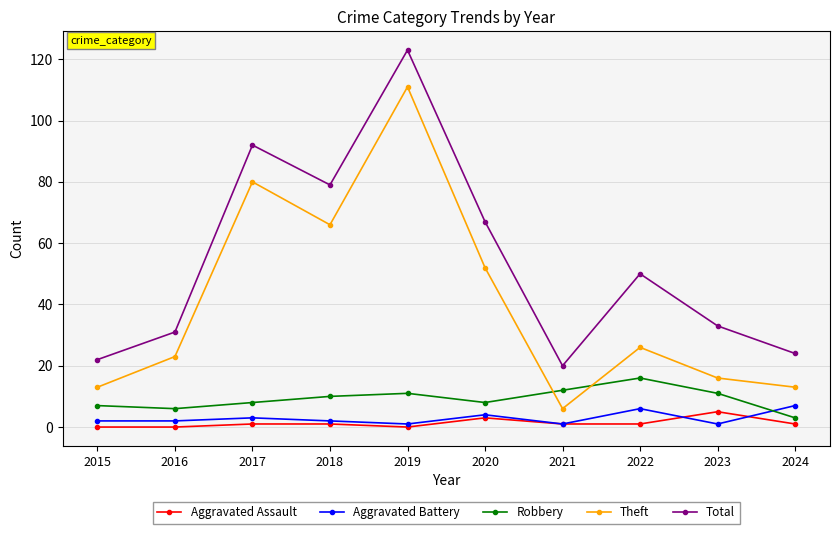

Reading left to right, list all the values displayed in this chart.

Aggravated Assault: 2015=0	2016=0	2017=1	2018=1	2019=0	2020=3	2021=1	2022=1	2023=5	2024=1
Aggravated Battery: 2015=2	2016=2	2017=3	2018=2	2019=1	2020=4	2021=1	2022=6	2023=1	2024=7
Robbery: 2015=7	2016=6	2017=8	2018=10	2019=11	2020=8	2021=12	2022=16	2023=11	2024=3
Theft: 2015=13	2016=23	2017=80	2018=66	2019=111	2020=52	2021=6	2022=26	2023=16	2024=13
Total: 2015=22	2016=31	2017=92	2018=79	2019=123	2020=67	2021=20	2022=50	2023=33	2024=24